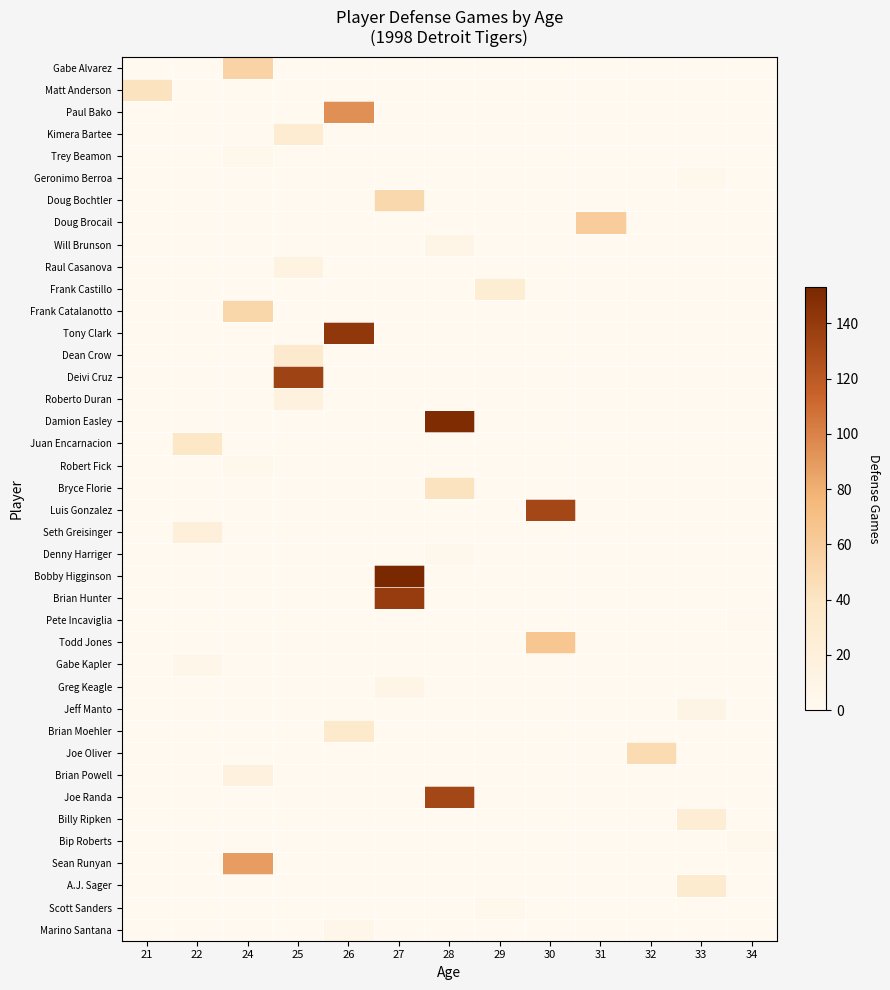

What is the spread (max minus min) of values at 30?

132